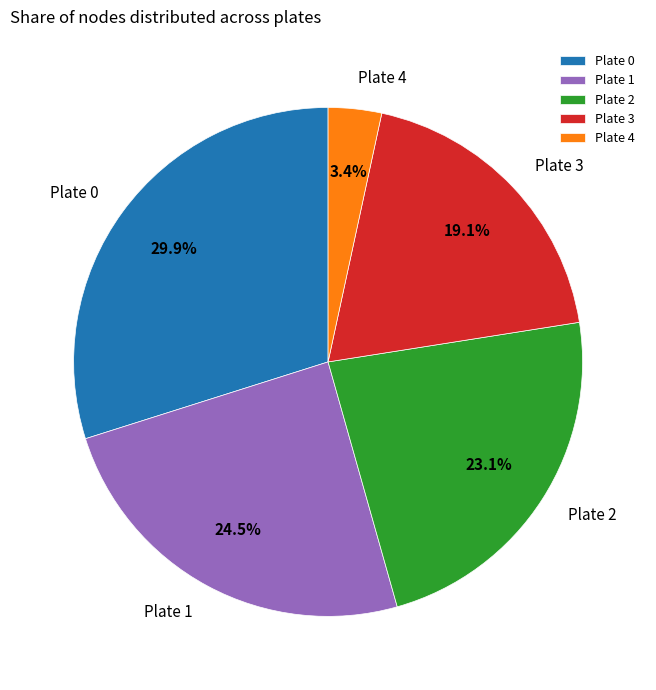

How many segments does this pie chart have?

5